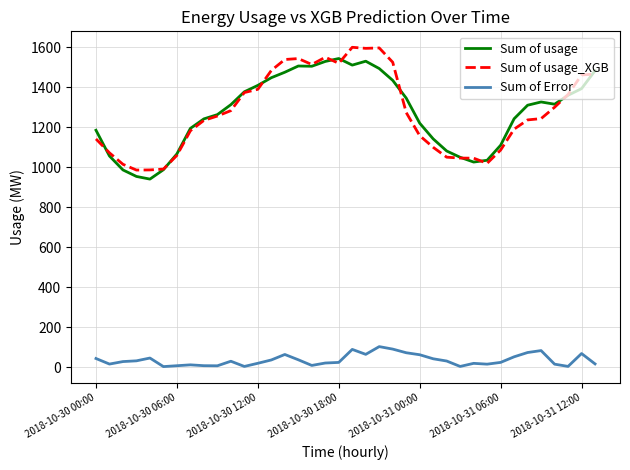

True or false: Sum of usage and Sum of Error intersect in this chart.

False